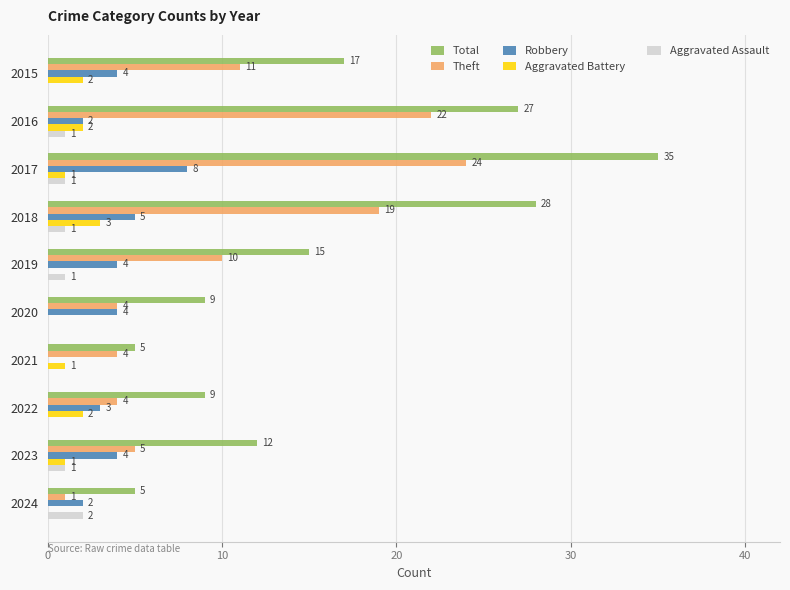

Which series has the widest spread of values?

Total